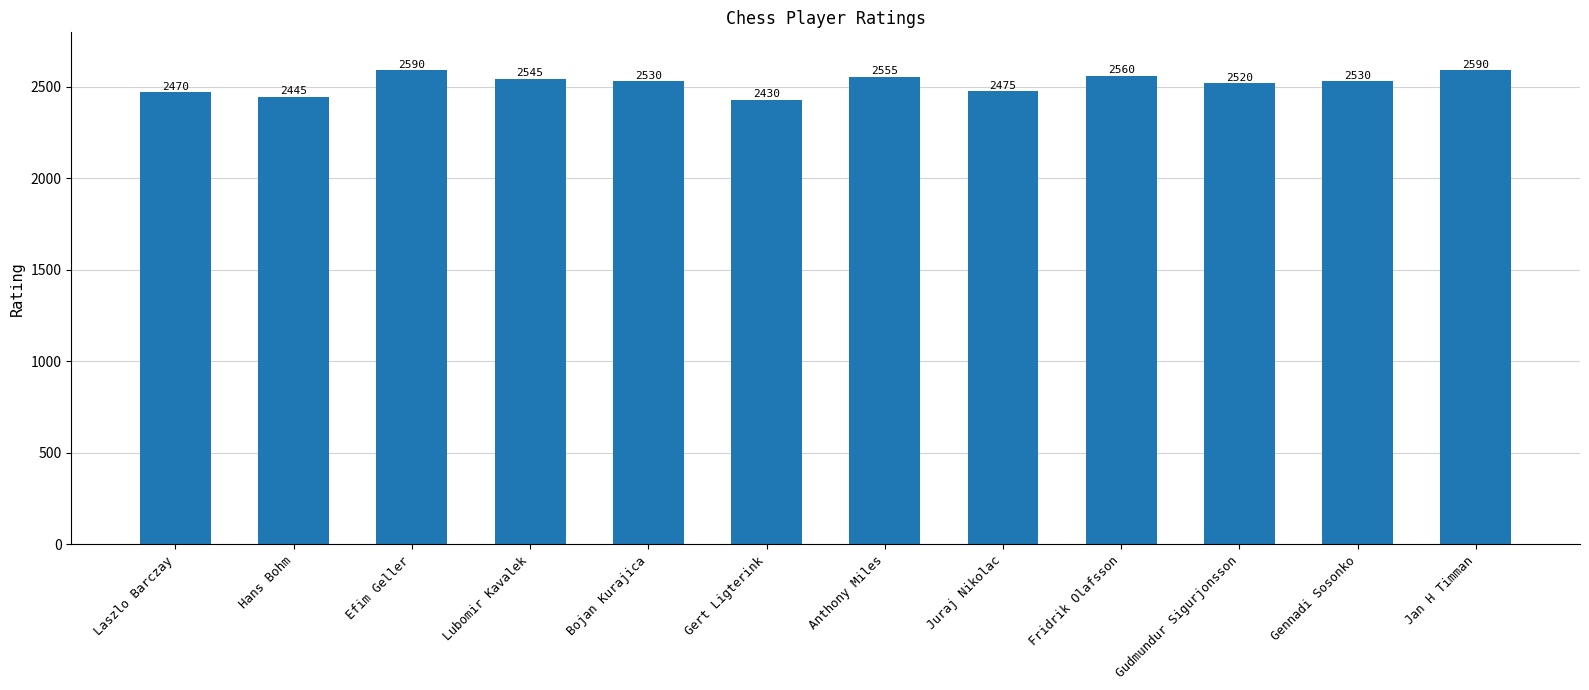

How many bars are there in total?

12